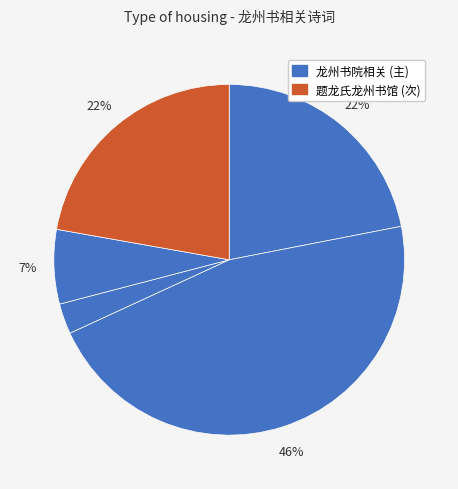

Count the number of slices in the pie.

5